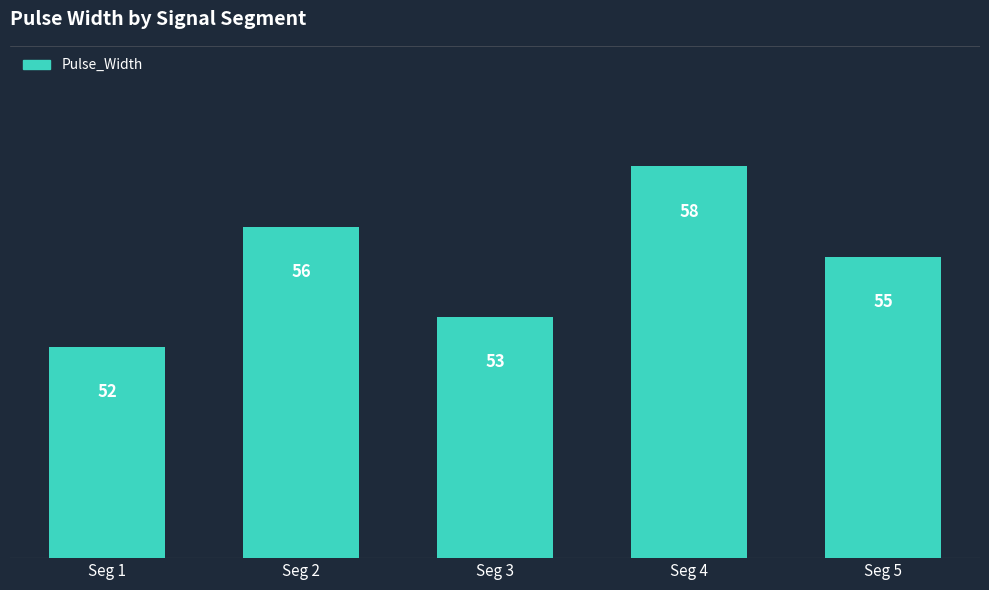

Reading right to left, what are all the values shown in this chart?

Seg 5=55	Seg 4=58	Seg 3=53	Seg 2=56	Seg 1=52